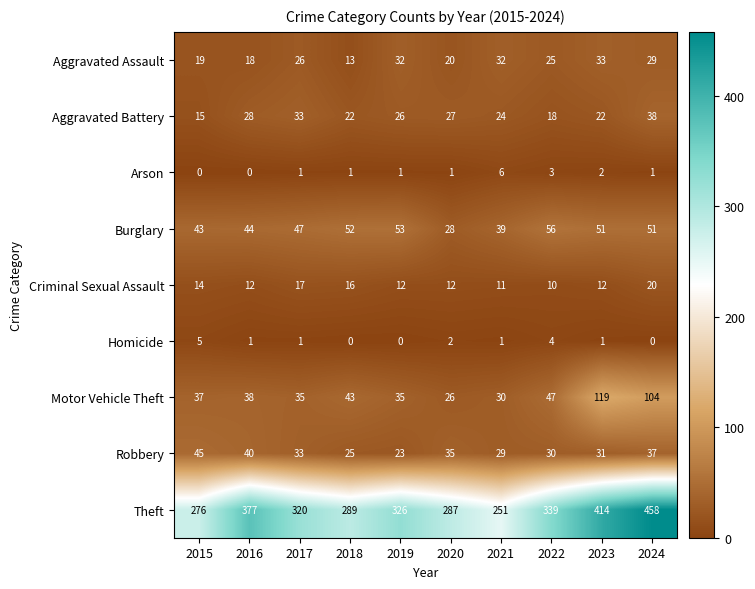

The Burglary series shows 51 at 2023. True or false?

True